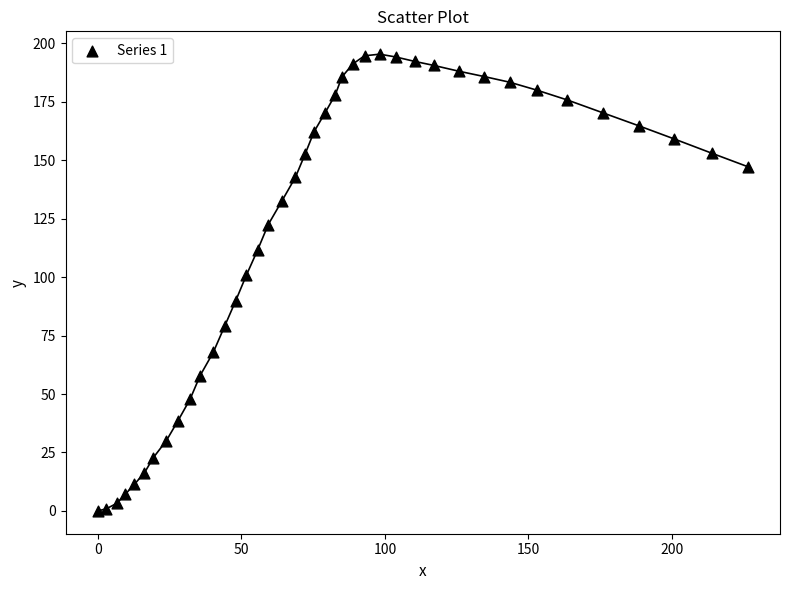

What is the range of X values (max minus min)?

226.4